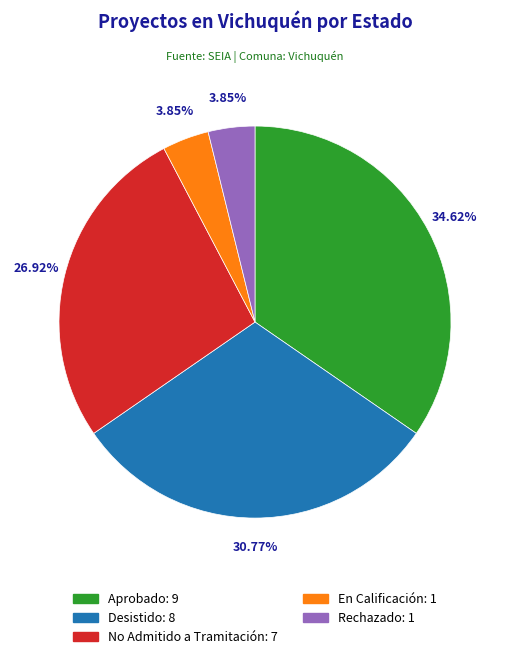

Is the sum of No Admitido a Tramitación and En Calificación greater than half?

No